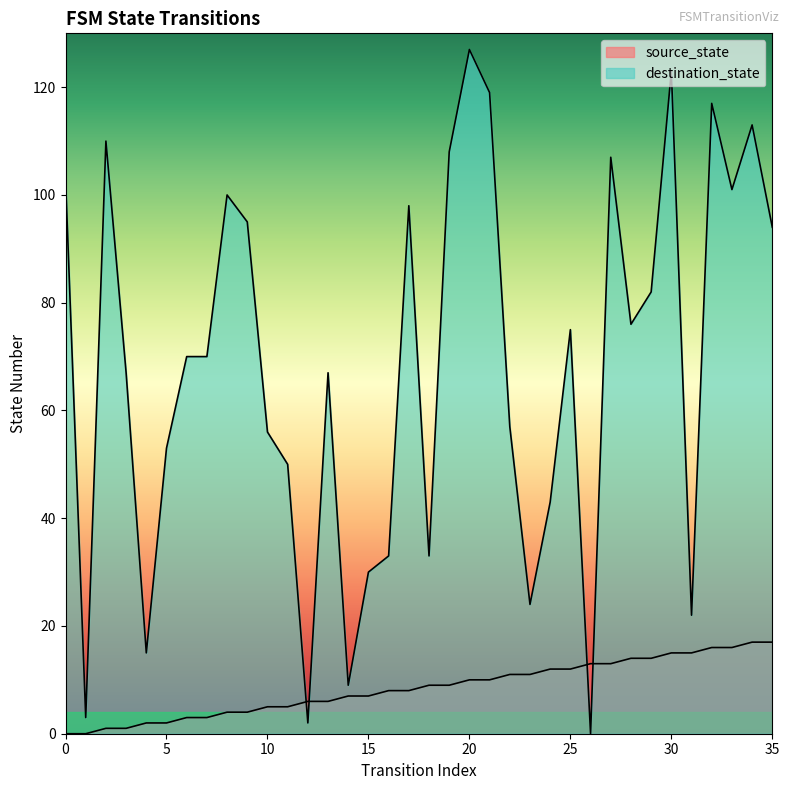

At how many categories does at least one series exceed 85?

14